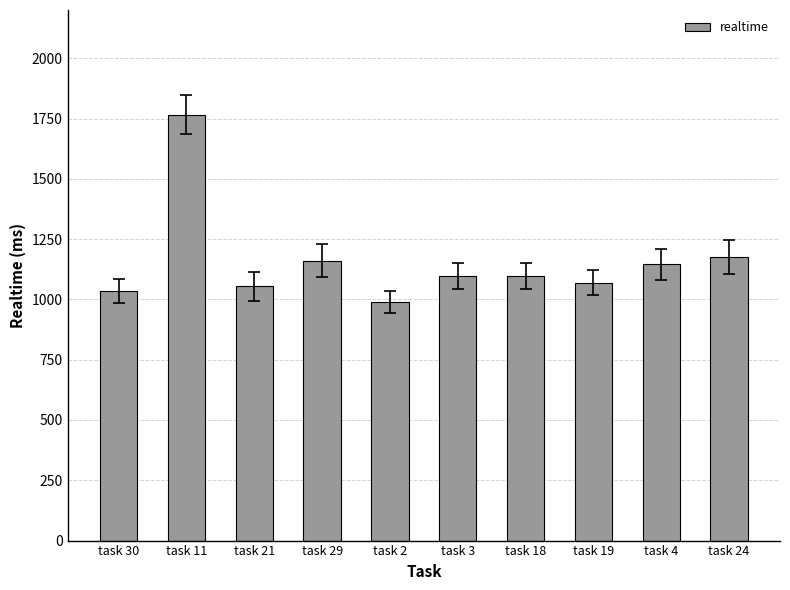

Which label corresponds to the smallest value in the chart?

task 2